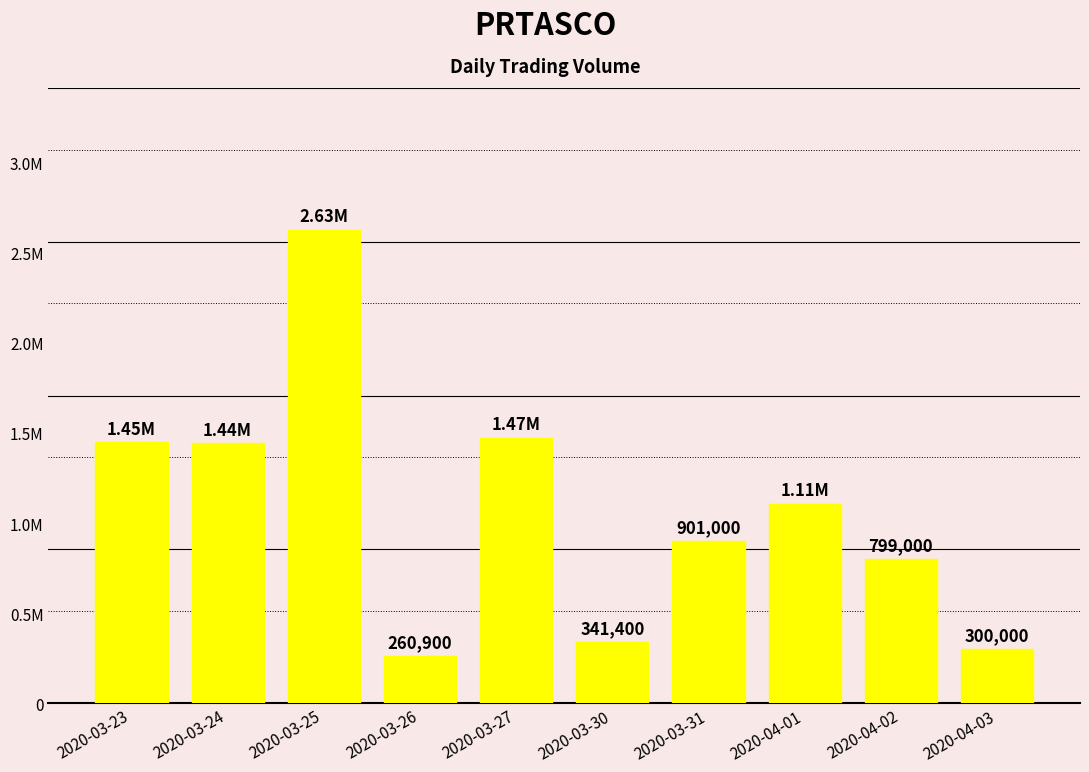

What is the change in value from 2020-03-24 to 2020-03-31?

-540700